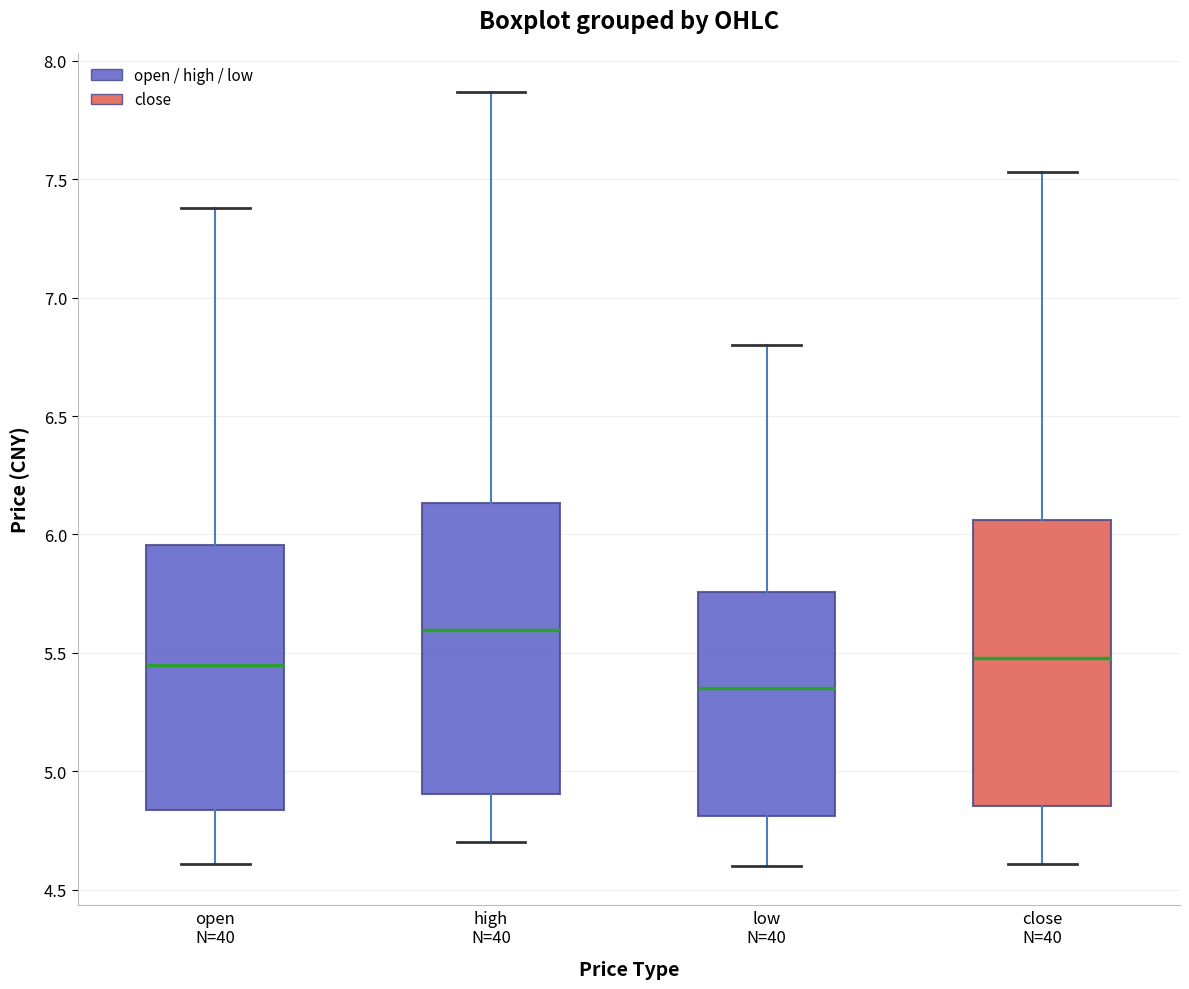

Reading left to right, transcribe this box plot: for each box, give where its median line is, the range the box spans, and where its two whiskers end, as read against the y-axis. The values are not printed on the chart, so give them approximately, as read against the axis.

open N=40: median 5.45, box 4.85 to 5.95, whiskers 4.60 to 7.40
high N=40: median 5.60, box 4.90 to 6.15, whiskers 4.70 to 7.85
low N=40: median 5.35, box 4.80 to 5.75, whiskers 4.60 to 6.80
close N=40: median 5.50, box 4.85 to 6.05, whiskers 4.60 to 7.55